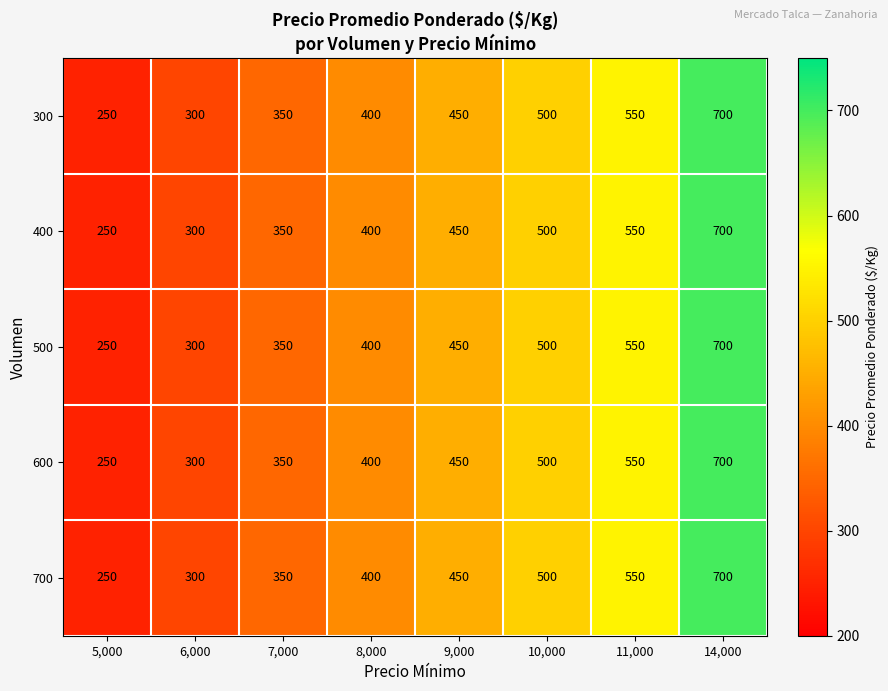

What is the total value across all series at 9,000?

2250